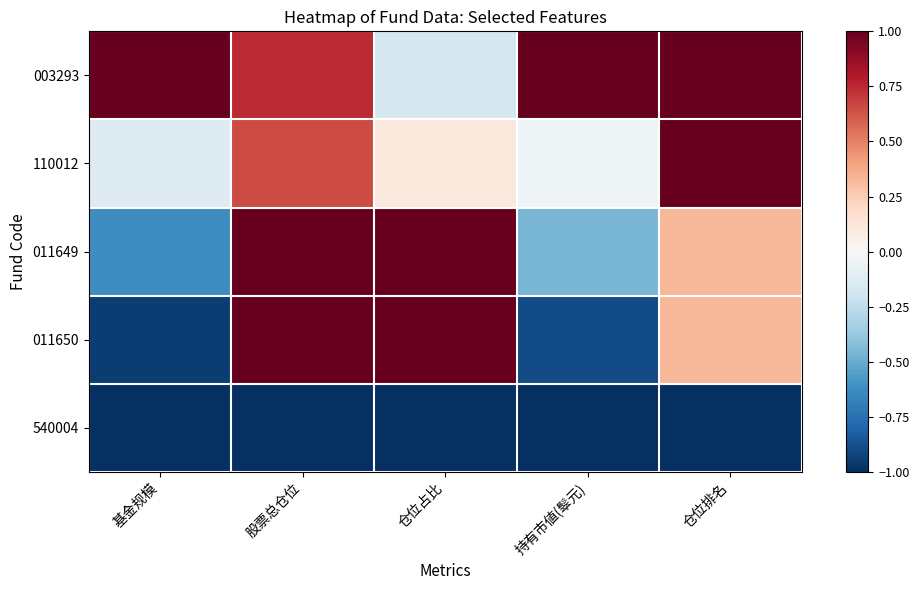

What is the maximum value shown in the chart?

1.0